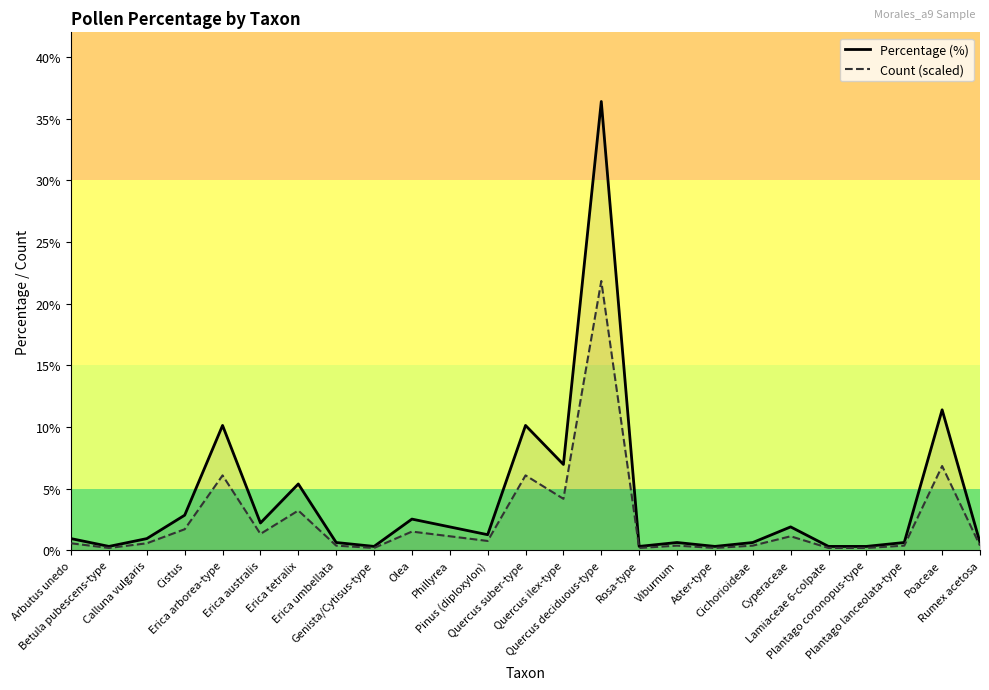

True or false: Percentage (%) and Count (scaled) cross at least once.

False